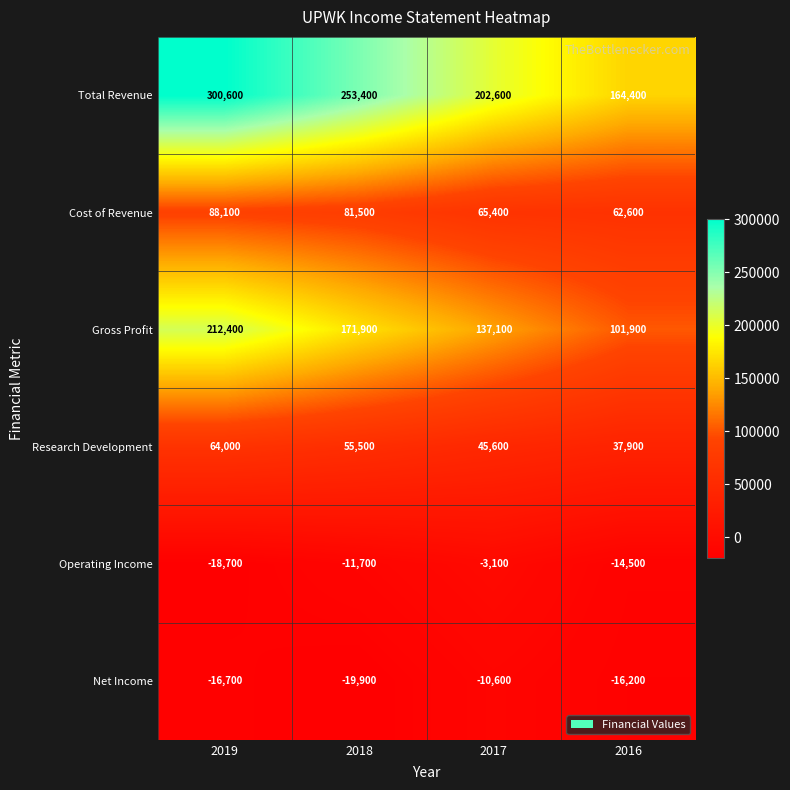

The value of Total Revenue at 2016 is 242125. True or false?

False